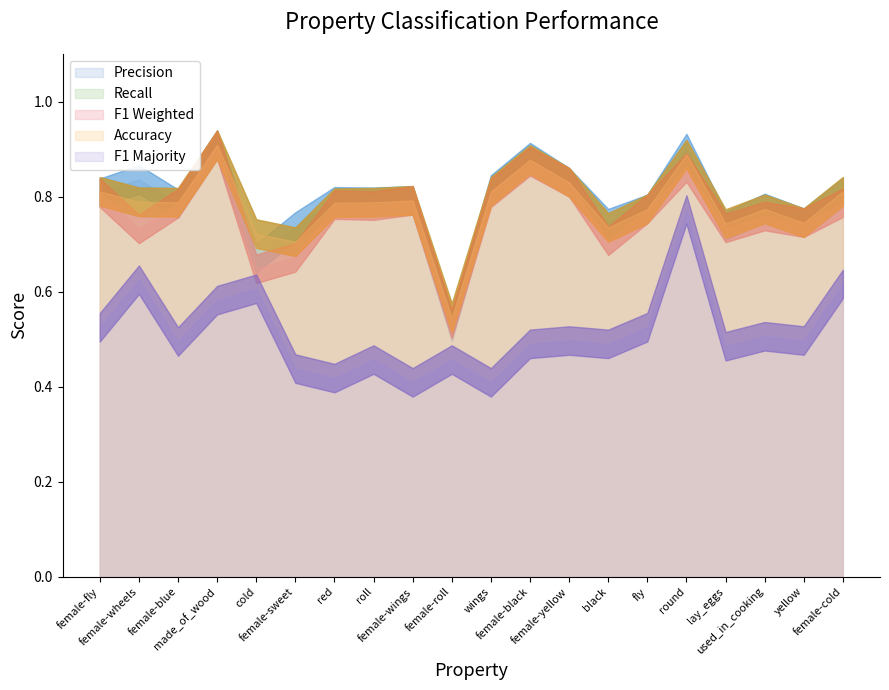

At how many categories does at least one series exceed 0?

20